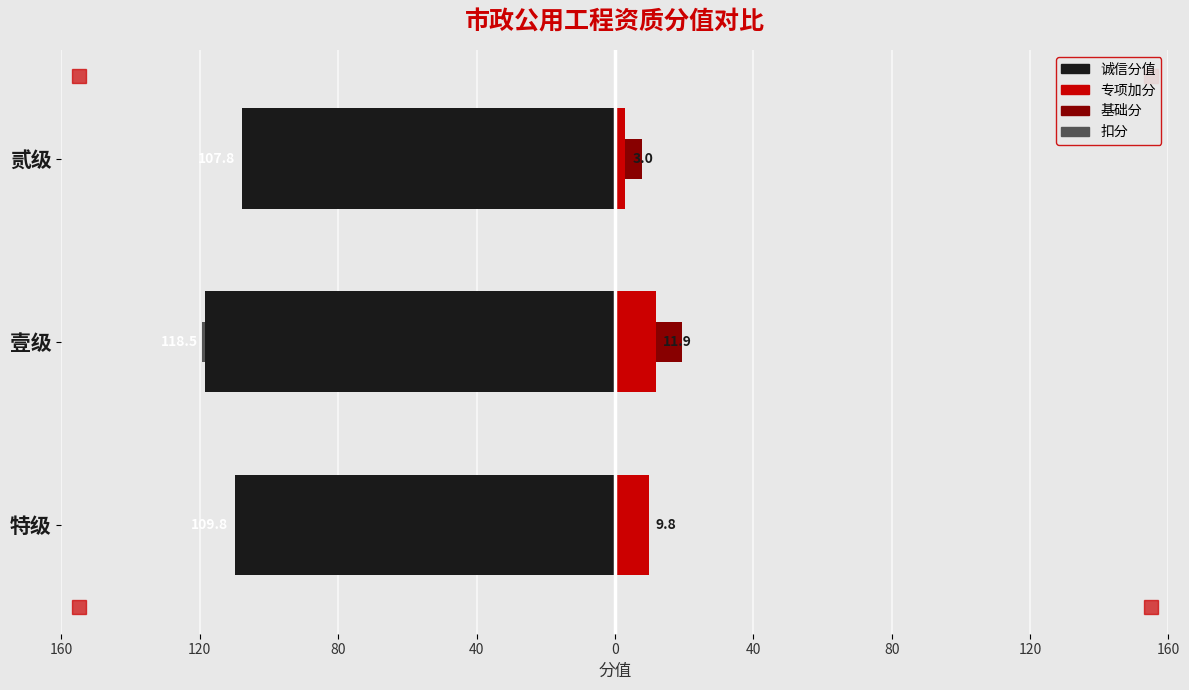

Reading left to right, transcribe all the data shown in this chart.

诚信分值: -109.8	-118.5	-107.8
专项加分: 9.8	11.9	3.0
基础分: 0.0	7.5	4.8
扣分: 0.0	-0.9	0.0